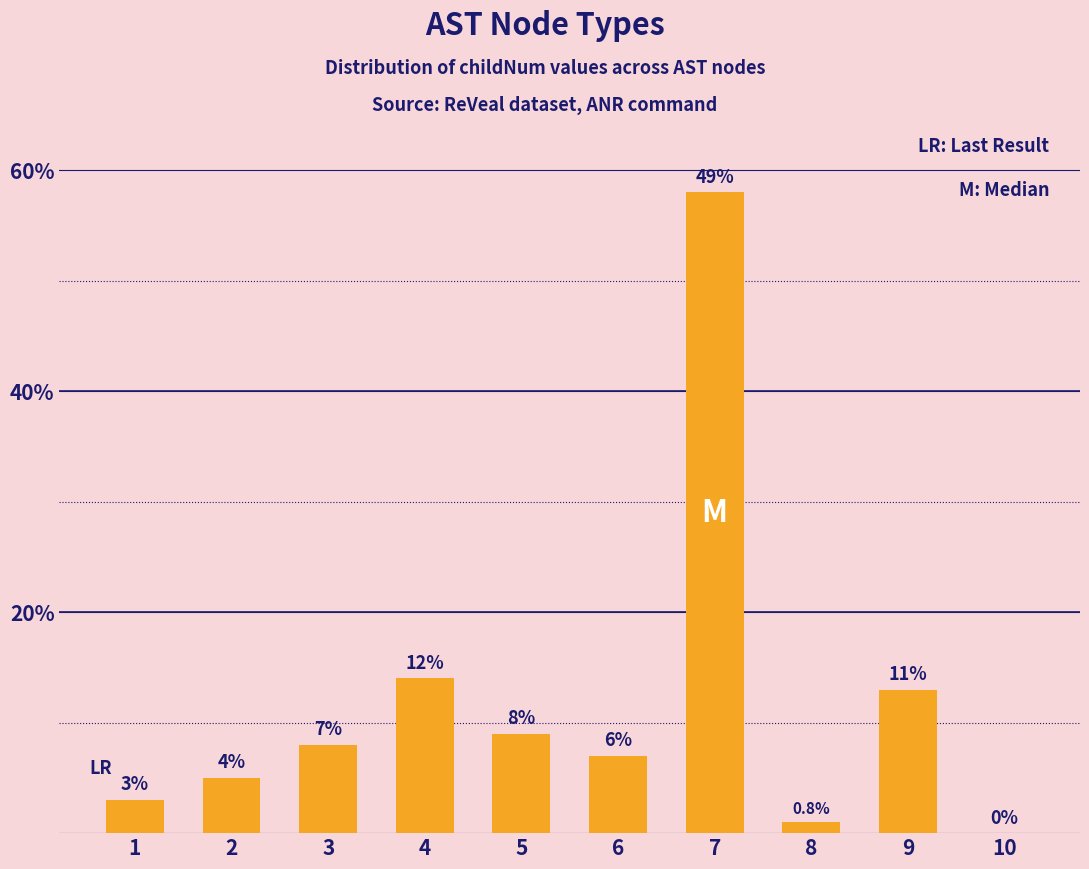

Where does the data first go above 8?

4